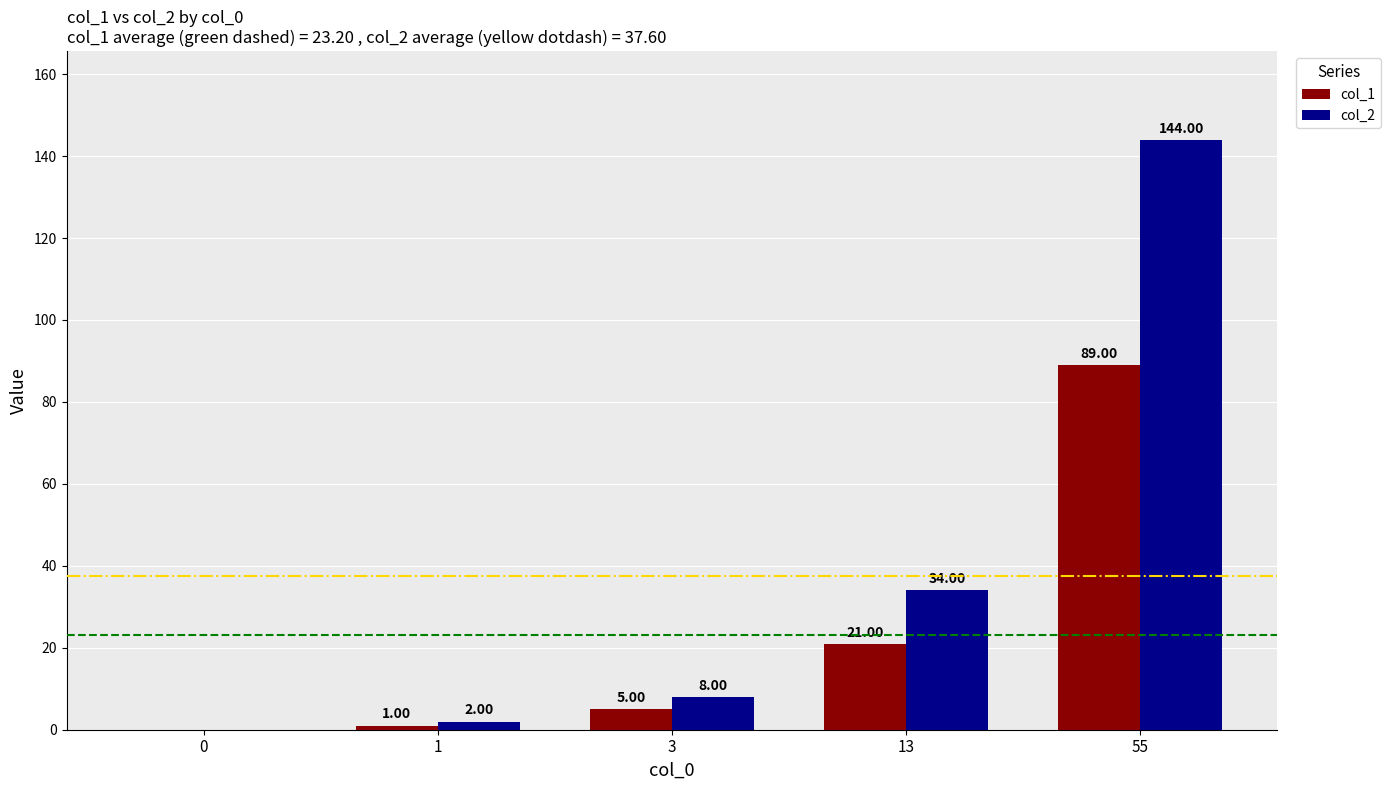

The value of col_2 at 0 is -62. True or false?

False